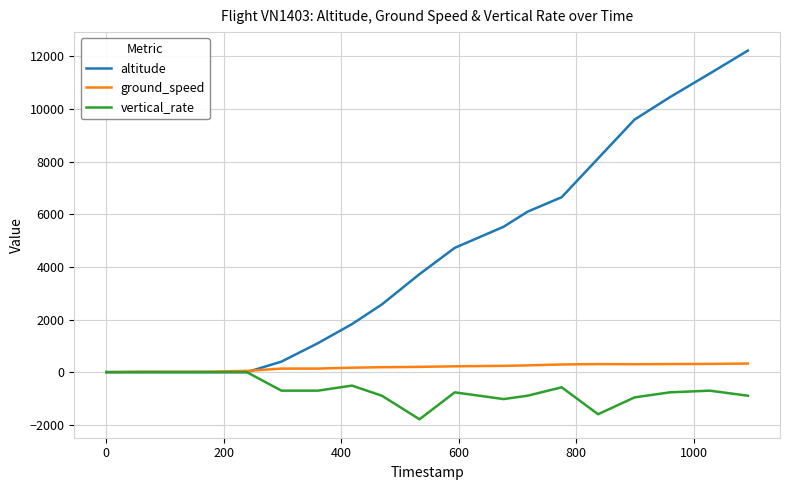

List the series in order of their overall mean, lowest first.

vertical_rate, ground_speed, altitude